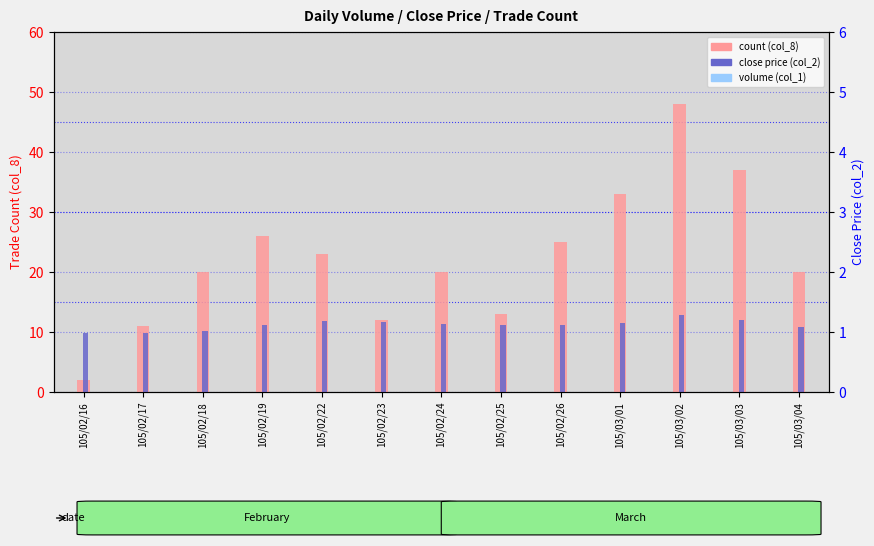

Between 105/02/16 and 105/02/19, which series saw the biggest shift?

count (col_8)